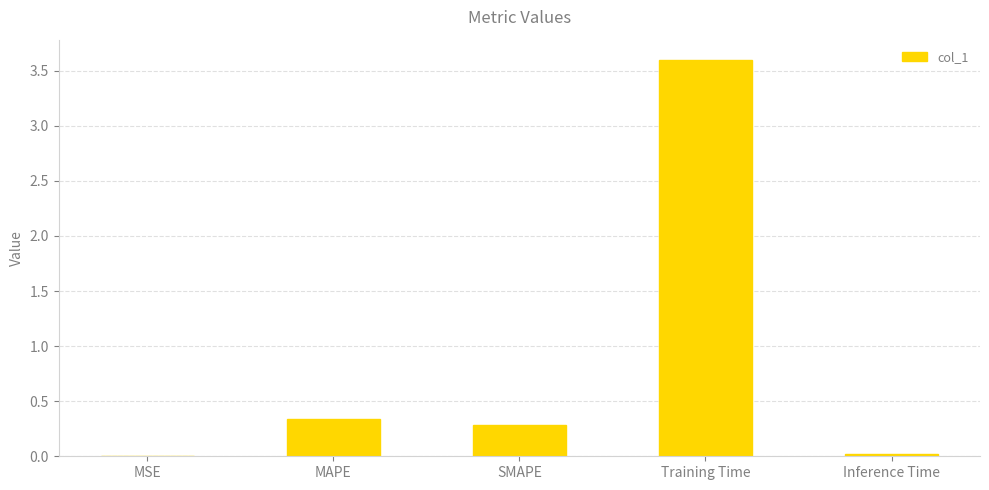

Which category has the highest value across all series?

Training Time